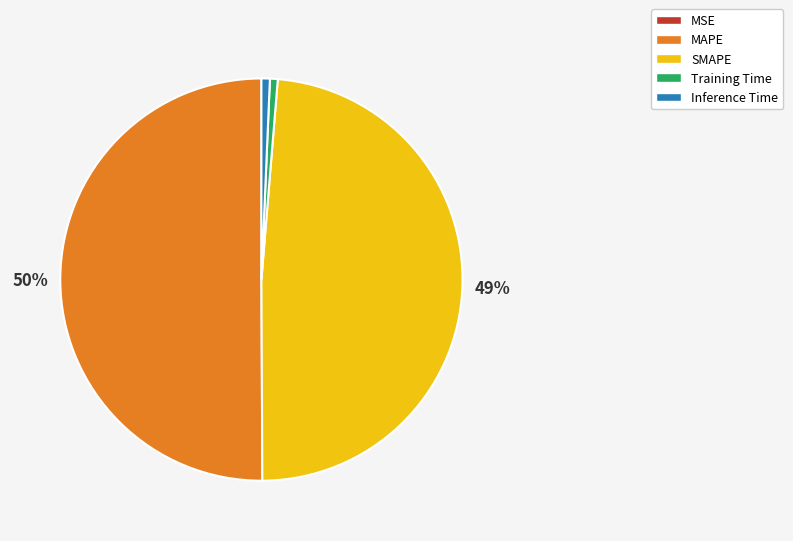

To the nearest percent, what is the difference between the largest and smallest slice percentages?

50%